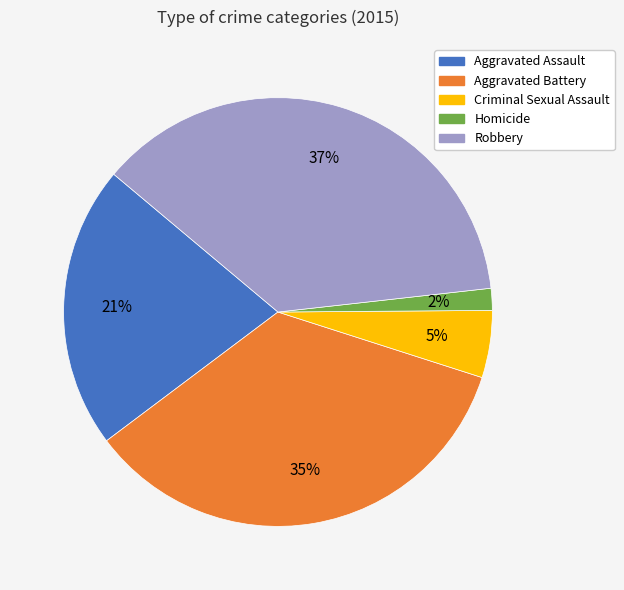

Combined, do Criminal Sexual Assault and Aggravated Assault account for over 50%?

No